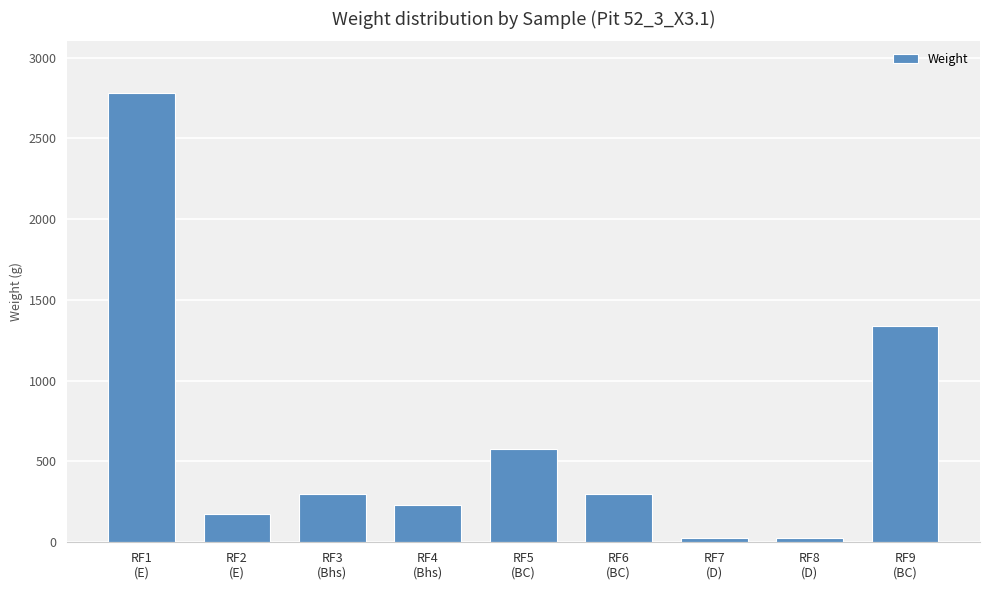

Which has a higher value, RF1
(E) or RF6
(BC)?

RF1
(E)